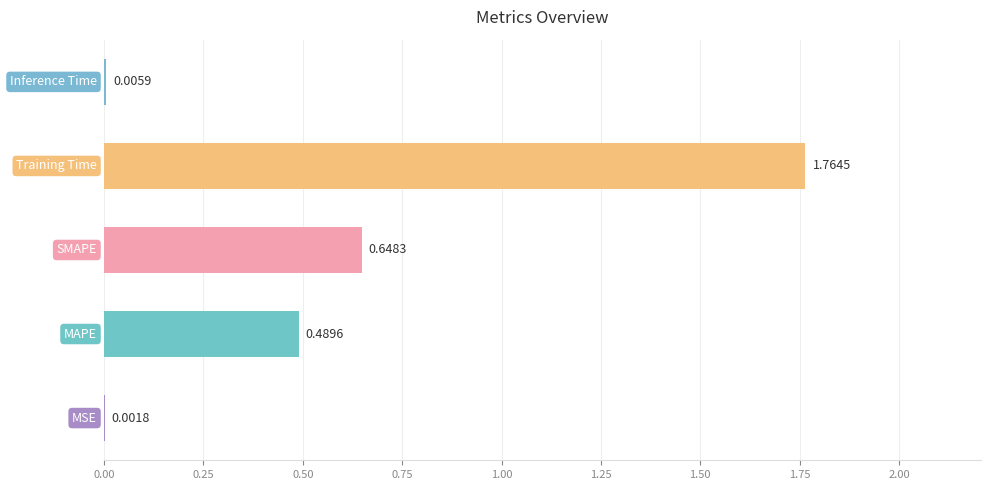

What is the sum of all values?

2.9